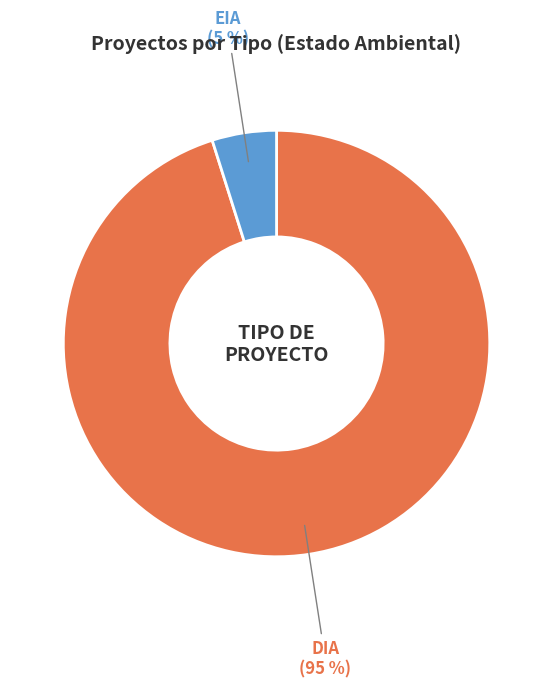

To the nearest percent, what is the average slice percentage?

50%